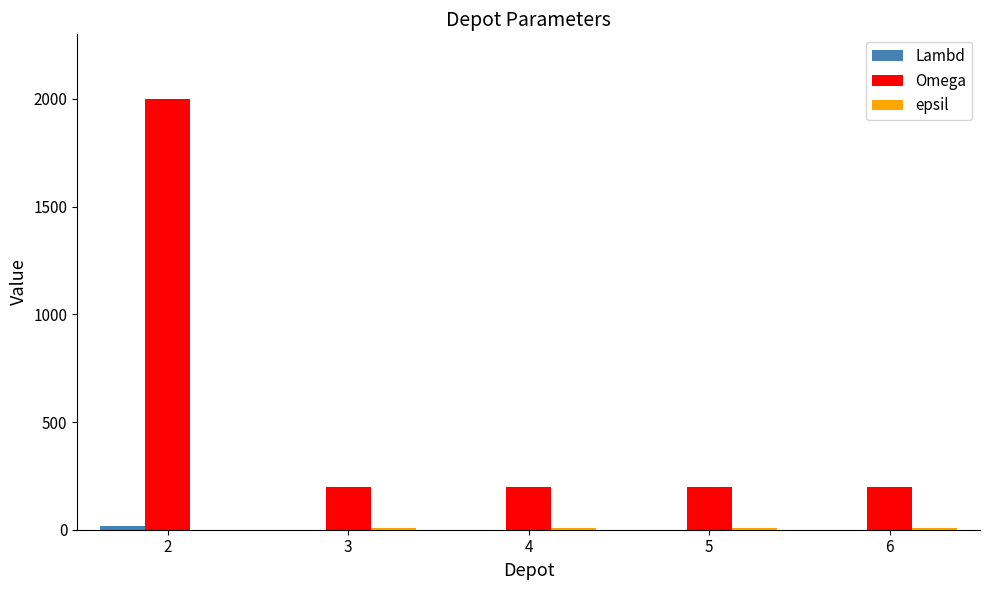

The value of Omega at 2 is 2000. True or false?

True